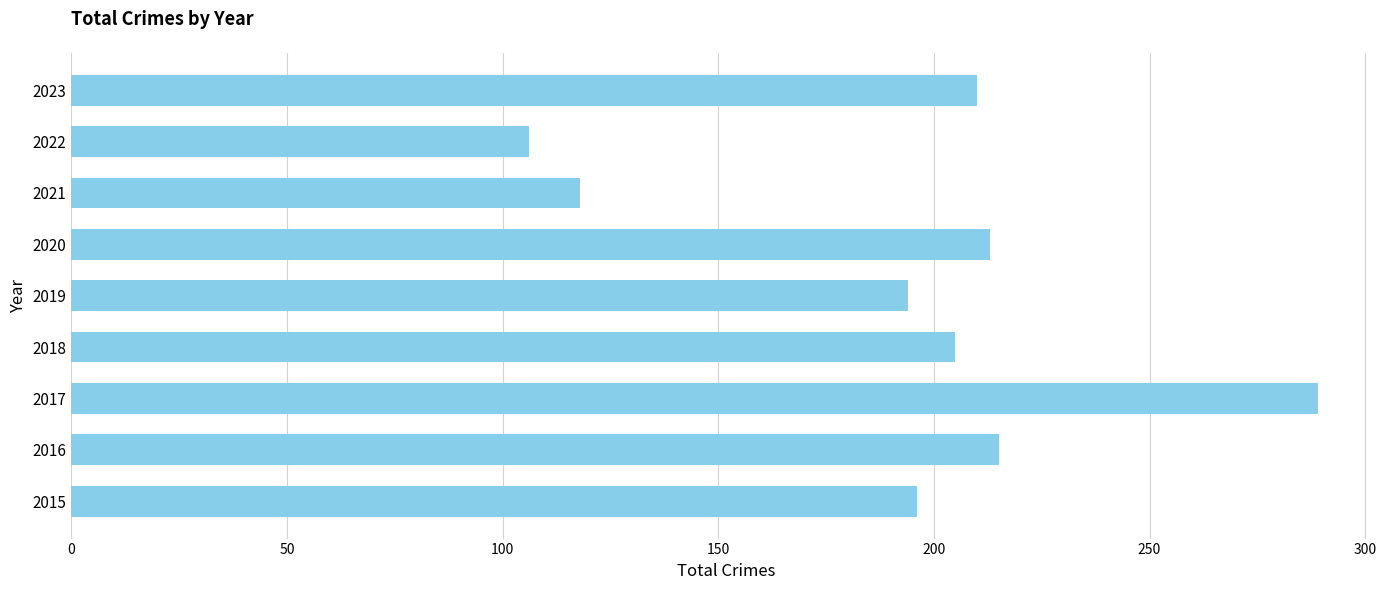

The value at 2017 is 289. True or false?

True